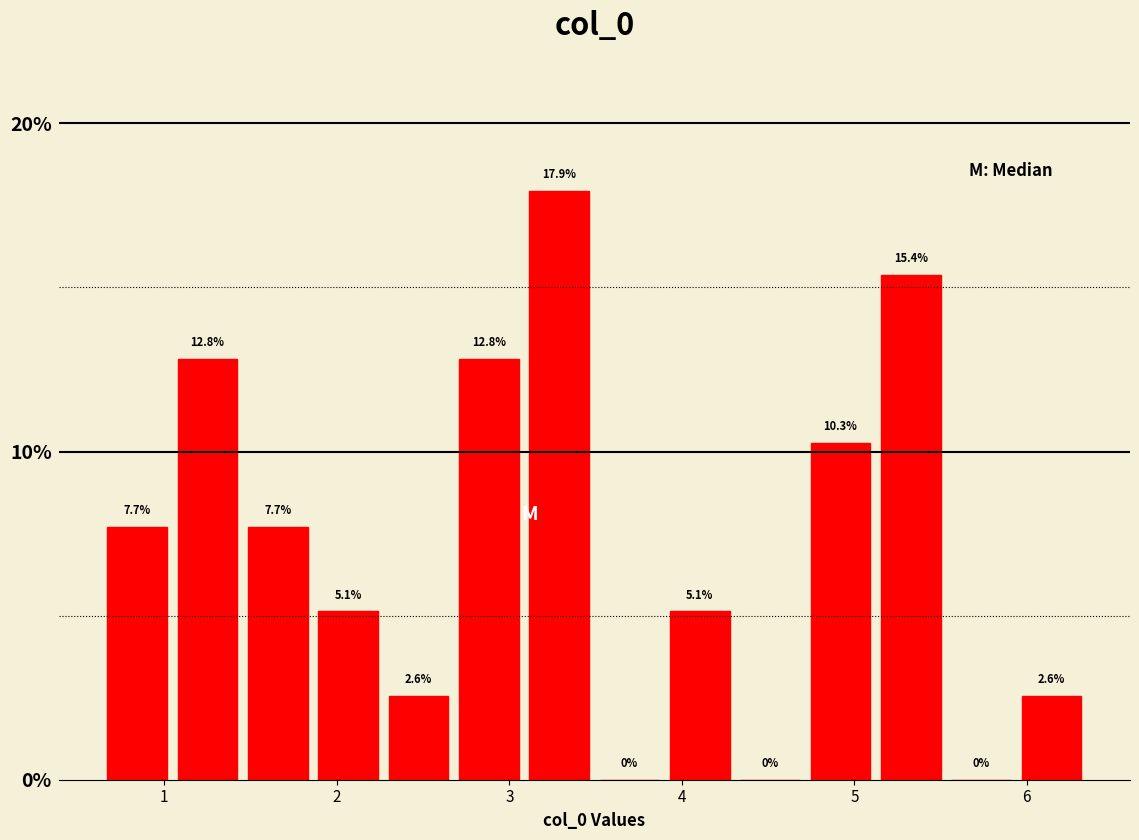

Reading left to right, transcribe this chart: for each bar, give the range it covers on the x-axis and its height. The bar edges are not printed on the chart, so give them approximately, as read against the axis.

0.6 to 1.0: 7.7
1.0 to 1.5: 12.8
1.5 to 1.9: 7.7
1.9 to 2.3: 5.1
2.3 to 2.7: 2.6
2.7 to 3.1: 12.8
3.1 to 3.5: 17.9
3.5 to 3.9: 0.0
3.9 to 4.3: 5.1
4.3 to 4.7: 0.0
4.7 to 5.1: 10.3
5.1 to 5.5: 15.4
5.5 to 5.9: 0.0
5.9 to 6.3: 2.6